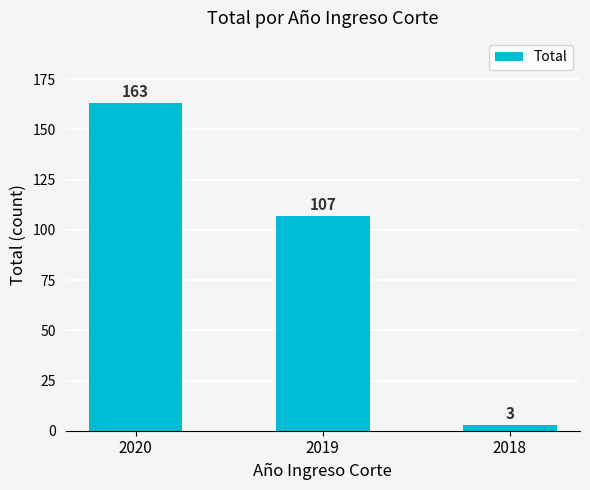

Read the value at 2019.

107